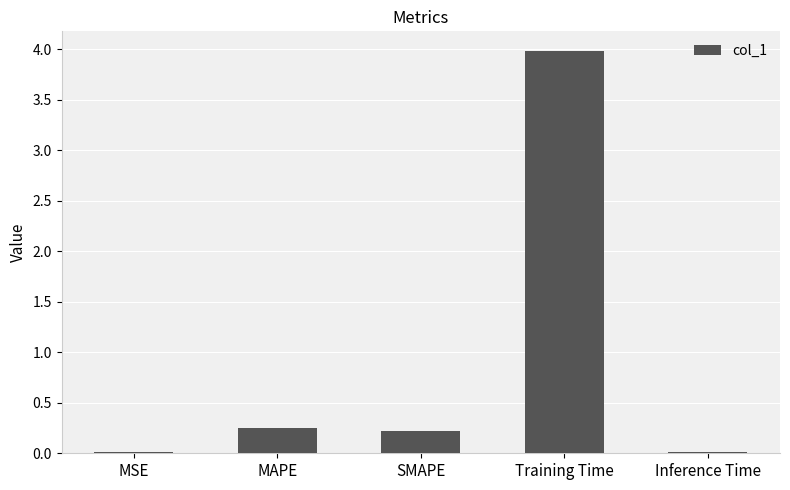

What is the change in value from MAPE to Inference Time?

-0.2